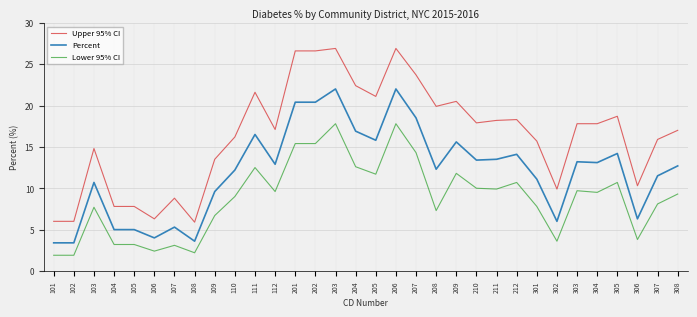

True or false: Percent and Lower 95% CI intersect in this chart.

False